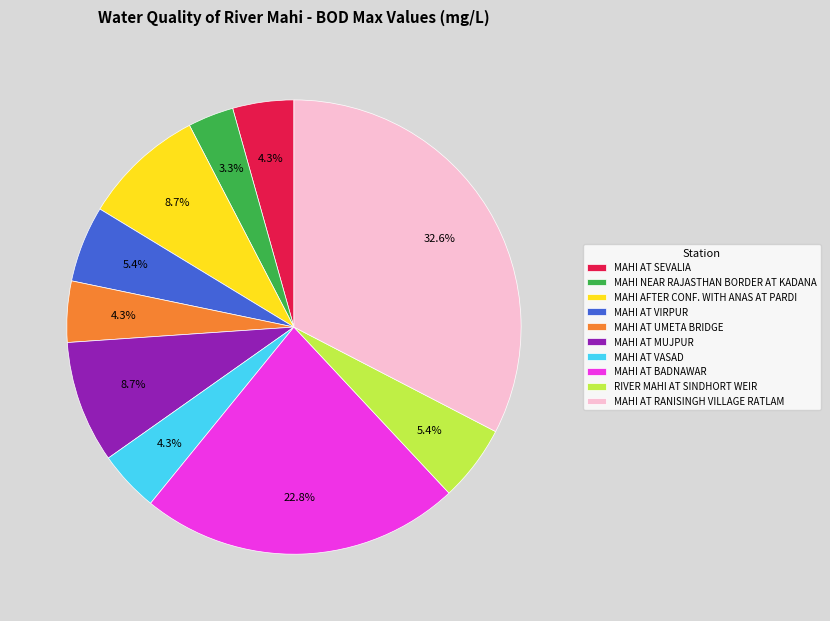

How many slices are in this pie chart?

10